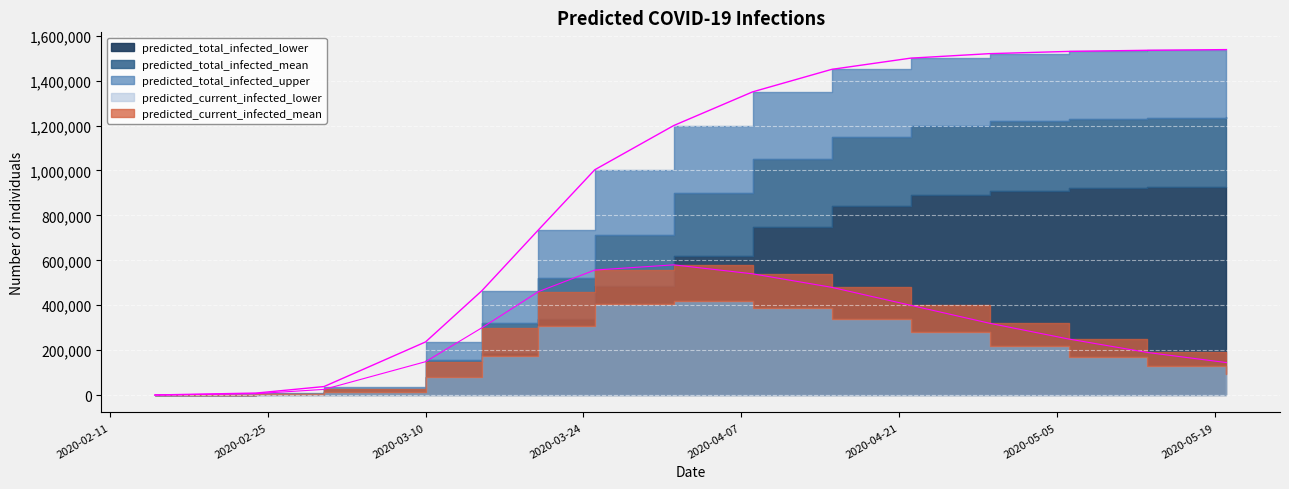

Reading right to left, list all the values displayed in this chart.

predicted_total_infected_upper: 1538000	1535000	1530000	1520000	1500000	1450000	1350000	1200000	1003220	735333	465193	236950	38335	9440	742
predicted_total_infected_mean: 1238000	1235000	1230000	1220000	1200000	1150000	1050000	900000	712556	521377	320998	155748	26233	6795	539
predicted_total_infected_lower: 928000	925000	920000	910000	890000	840000	750000	620000	486256	338956	187354	82347	13763	3546	281
predicted_current_infected_mean: 145000	190000	250000	320000	400000	480000	540000	580000	556808	460568	300113	148953	25694	6795	539
predicted_current_infected_lower: 96000	128000	170000	220000	280000	340000	390000	420000	403909	307099	176425	78800	13481	3546	281